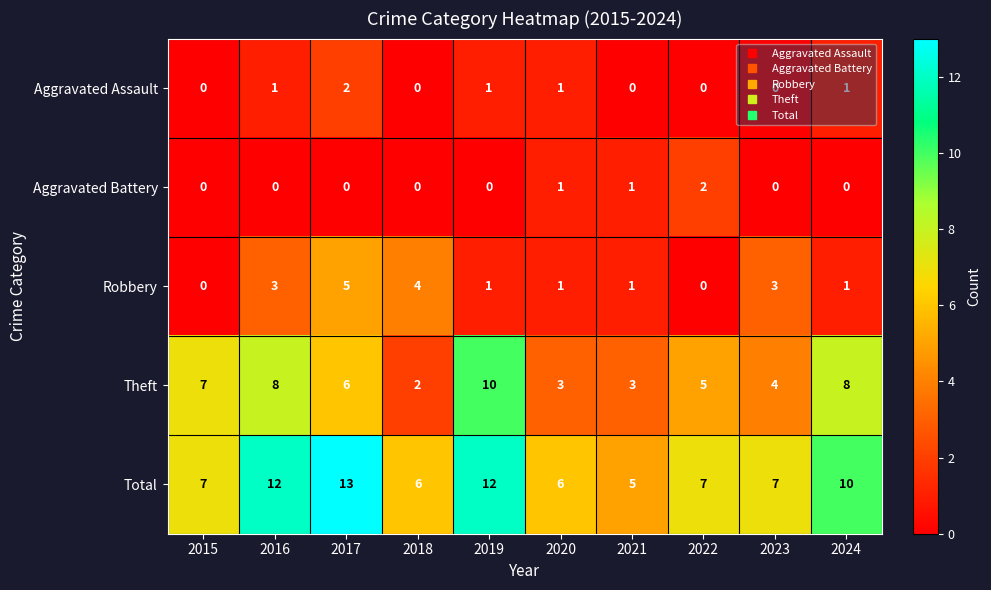

What is the greatest value displayed?

13